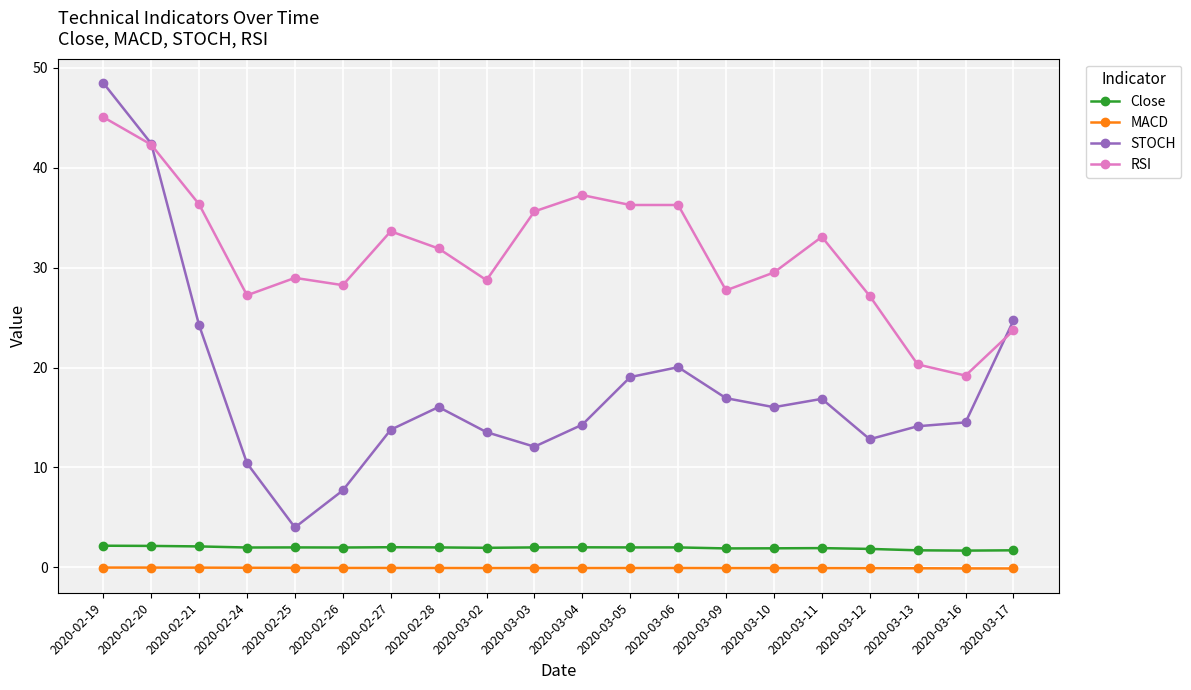

What is the spread (max minus min) of values at 2020-03-16?

19.3